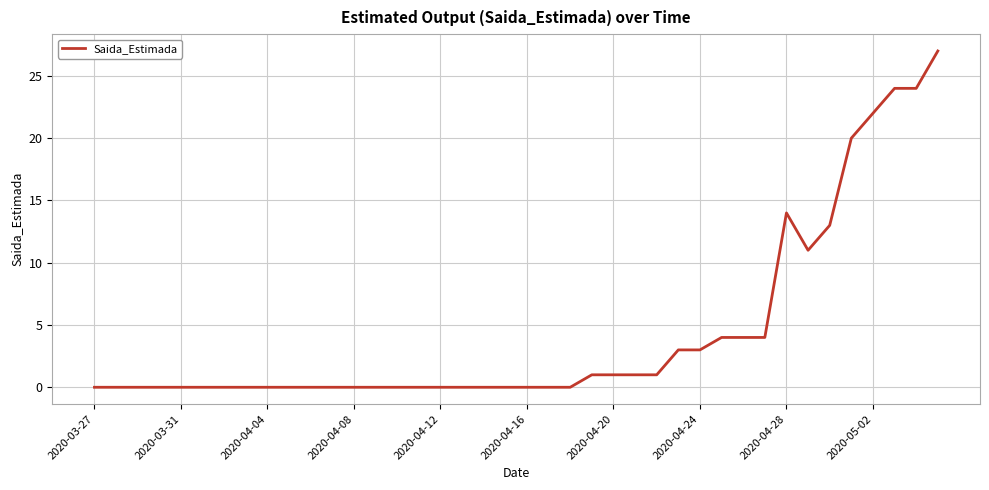

What is the maximum value shown in the chart?

27